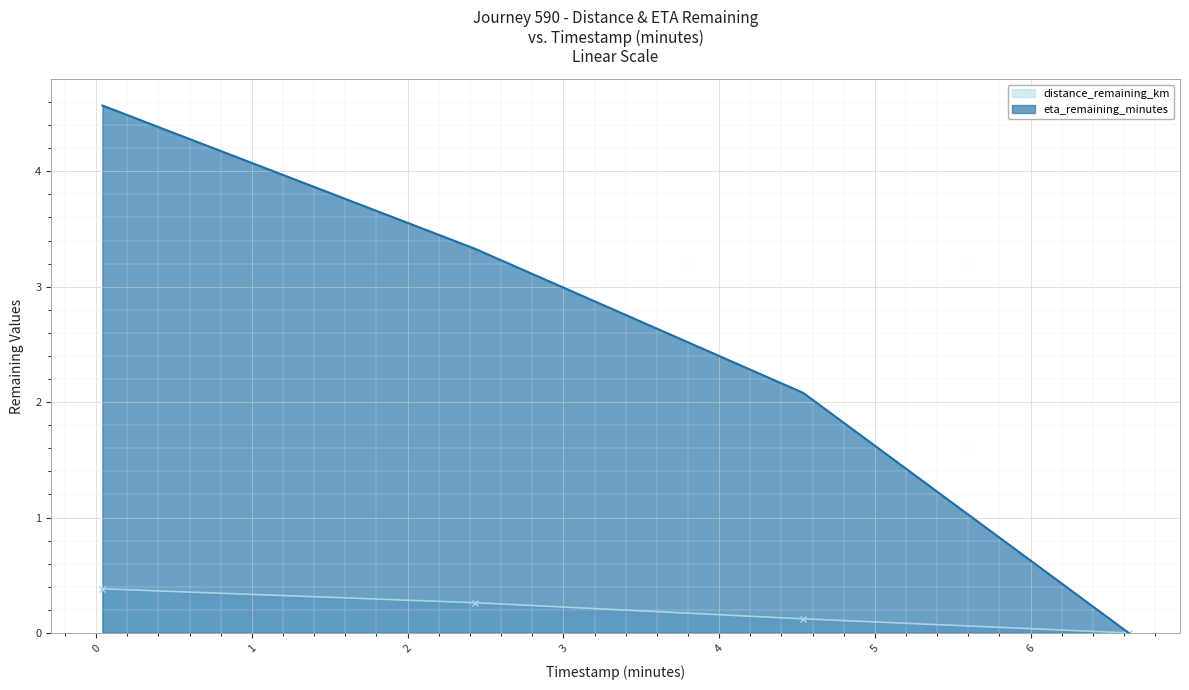

Read the eta_remaining_minutes value at 2.43.

3.3